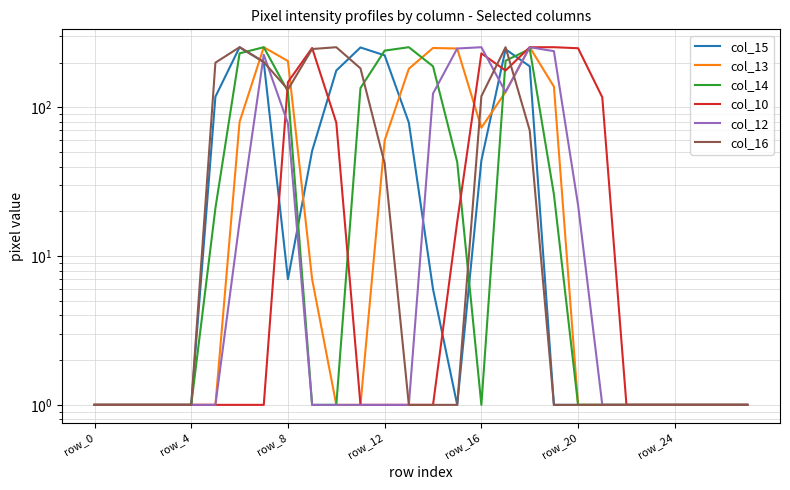

At 12, list the series in order from largest to smallest.

col_14, col_15, col_13, col_16, col_10, col_12